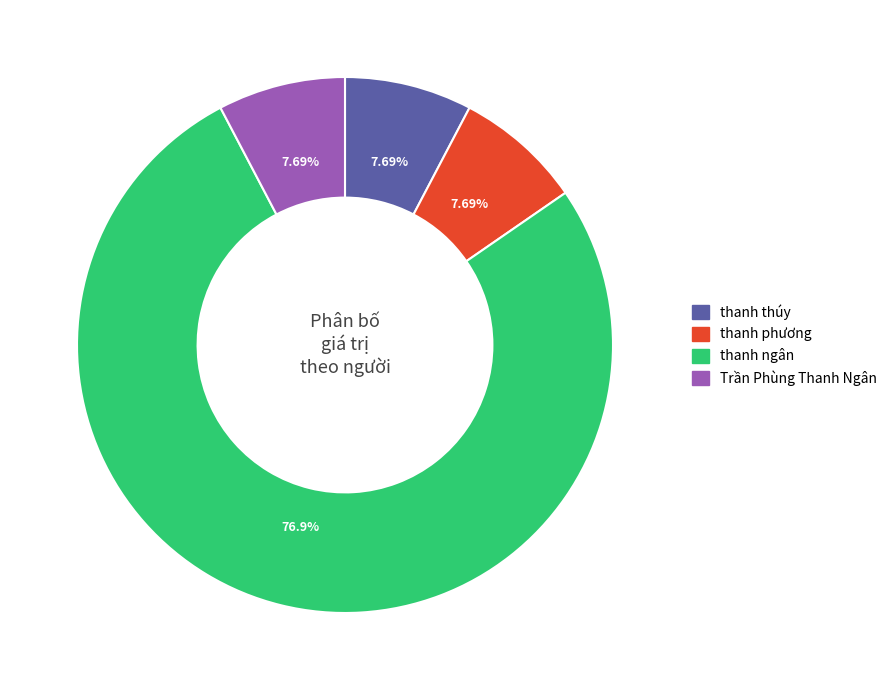

Is it true that thanh thúy is 8% of the pie?

True